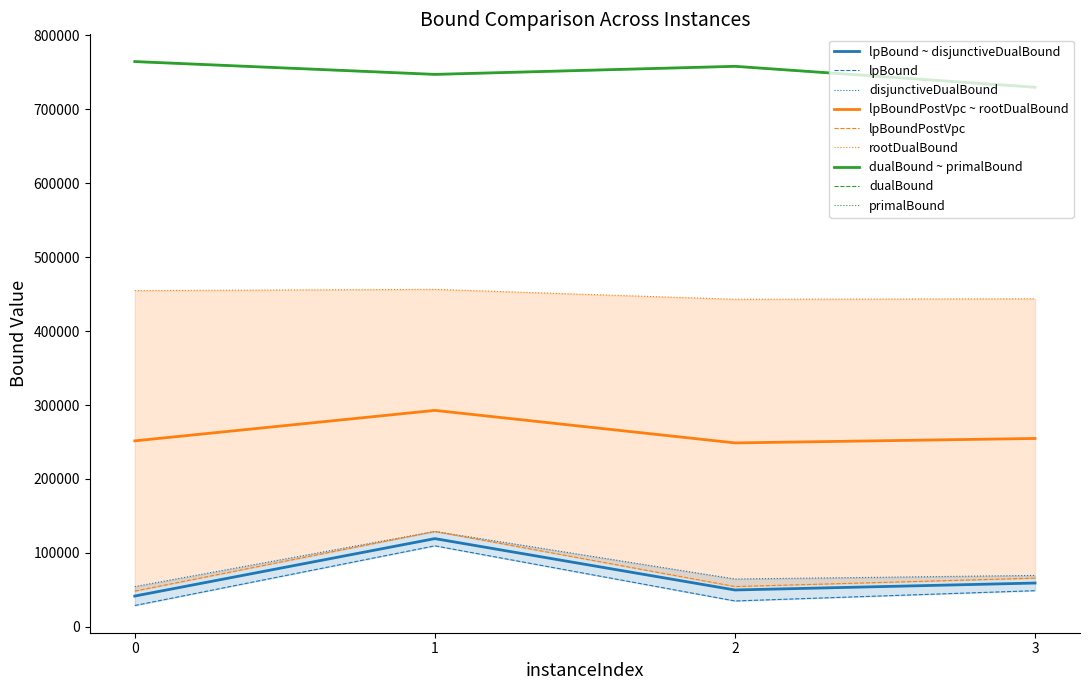

Between 0 and 2, which is larger?

2